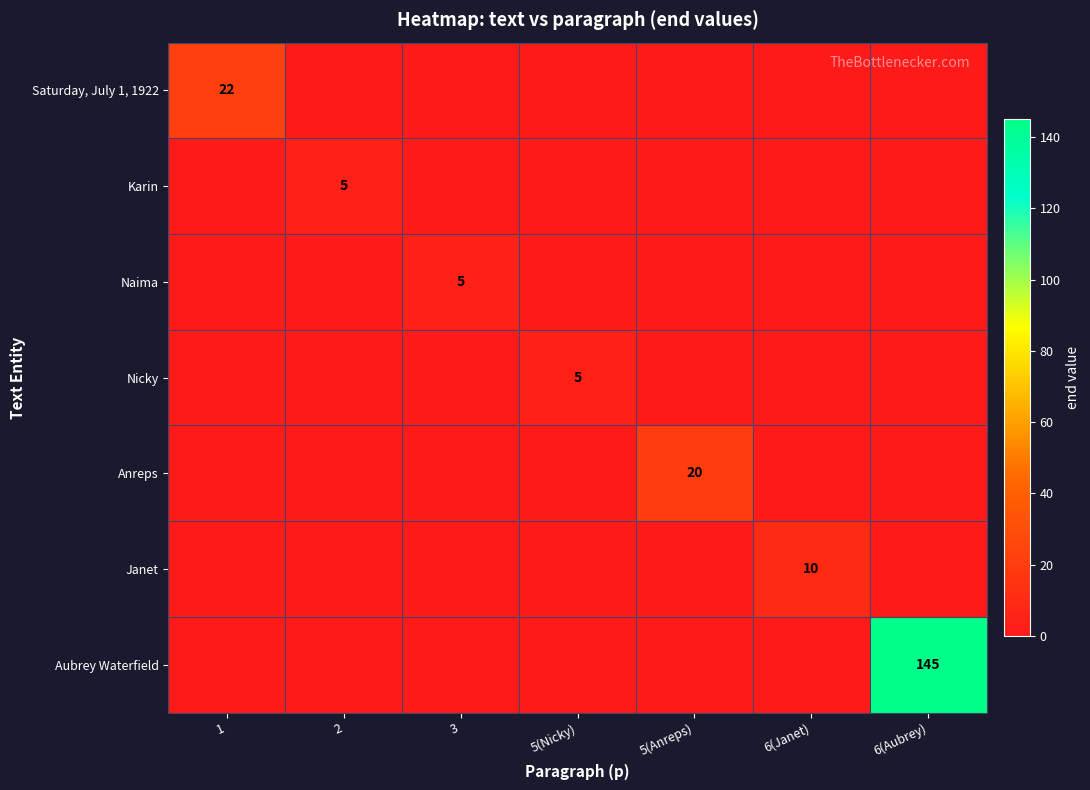

True or false: Janet has a value of 17 at 6(Janet).

False